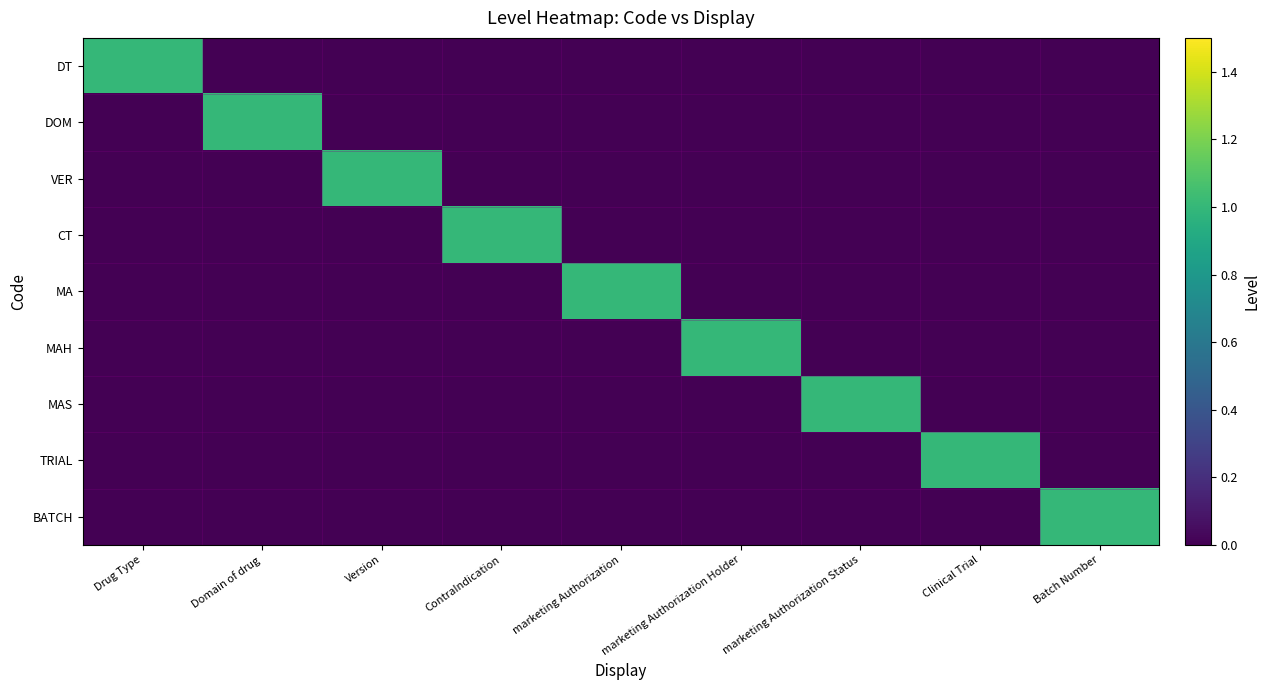

At how many categories does at least one series exceed 0?

9